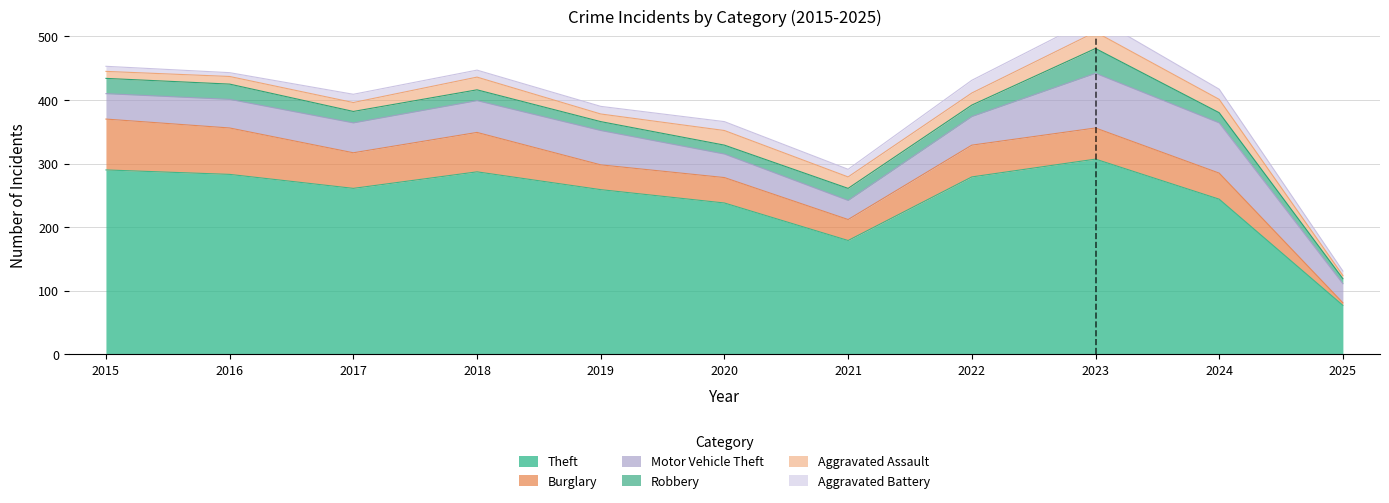

Reading left to right, list all the values displayed in this chart.

Theft: 290	283	261	287	259	238	179	279	307	244	77
Burglary: 80	73	56	62	39	40	33	50	49	41	4
Motor Vehicle Theft: 40	45	47	50	54	37	30	45	86	79	30
Robbery: 24	24	18	17	14	14	19	18	39	16	8
Aggravated Assault: 11	12	14	20	12	23	18	19	26	21	5
Aggravated Battery: 8	6	13	11	12	14	12	20	23	16	7